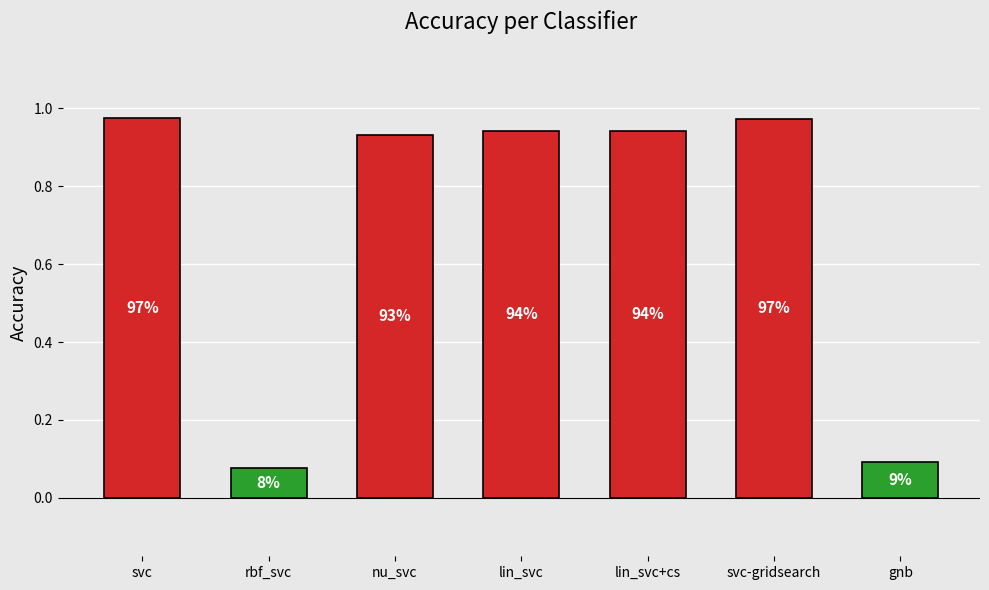

Are the bars horizontal?

No